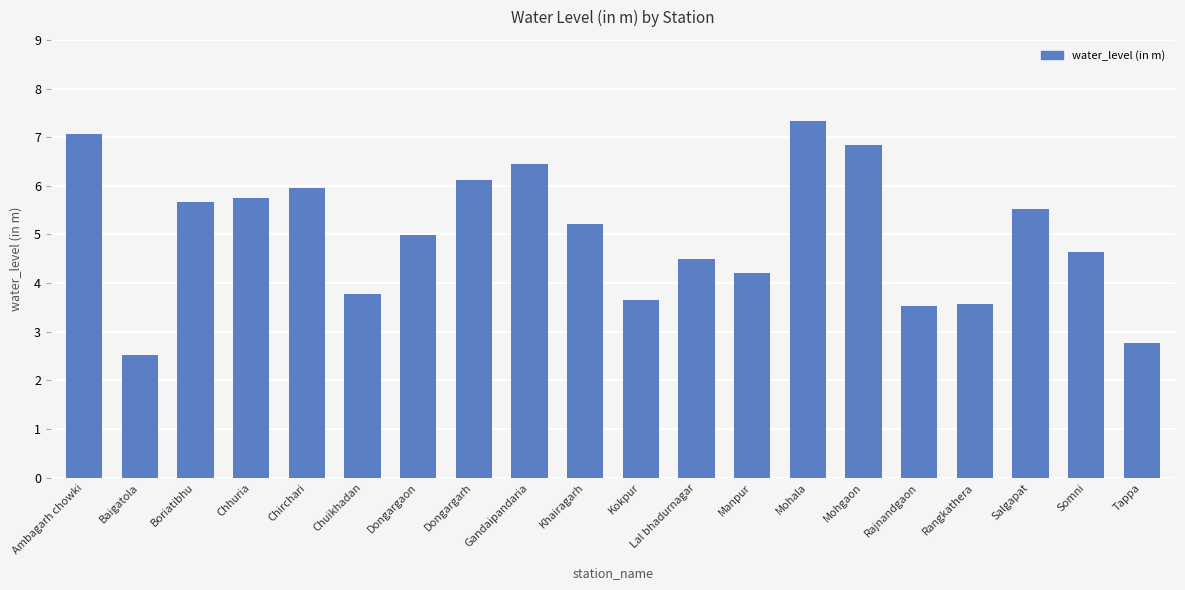

True or false: the data shows 6.9 at Lal bhadurnagar.

False